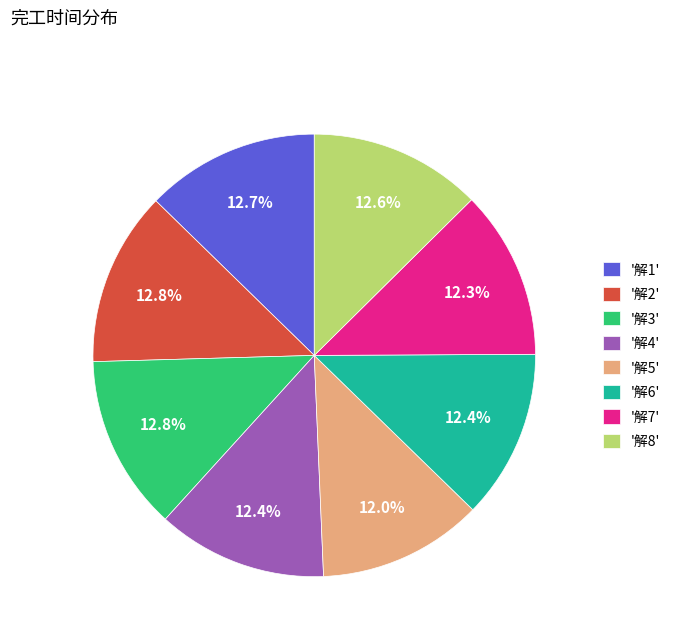

Approximately how many times larger is the value at '解4' compared to '解1'?

1.0